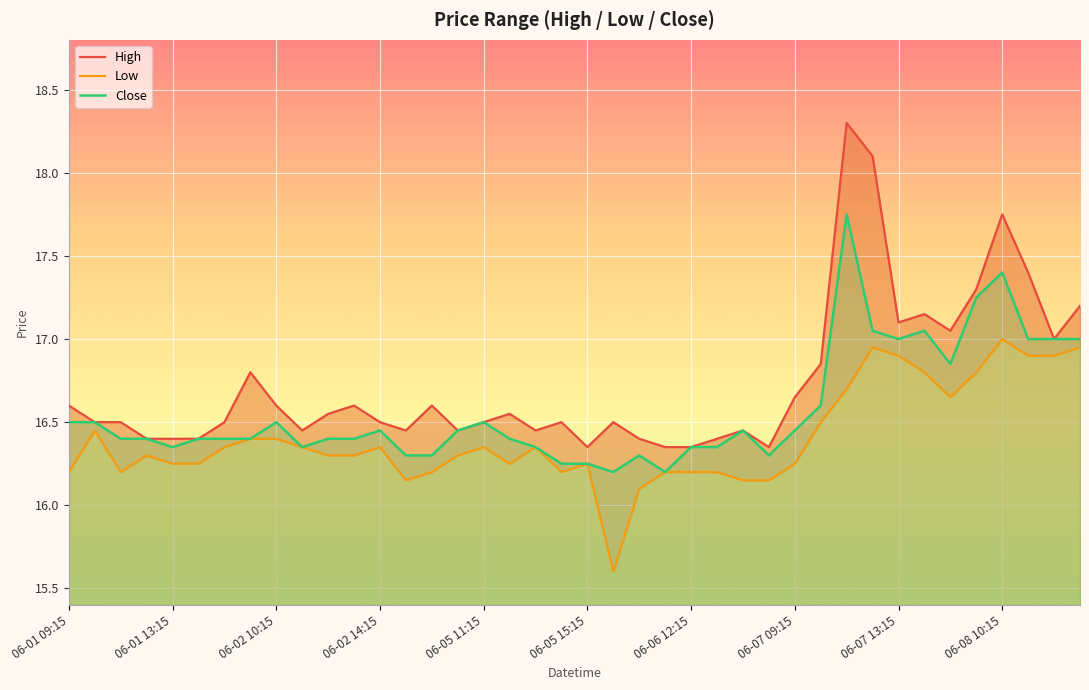

What are all the series names shown in the legend?

High, Low, Close